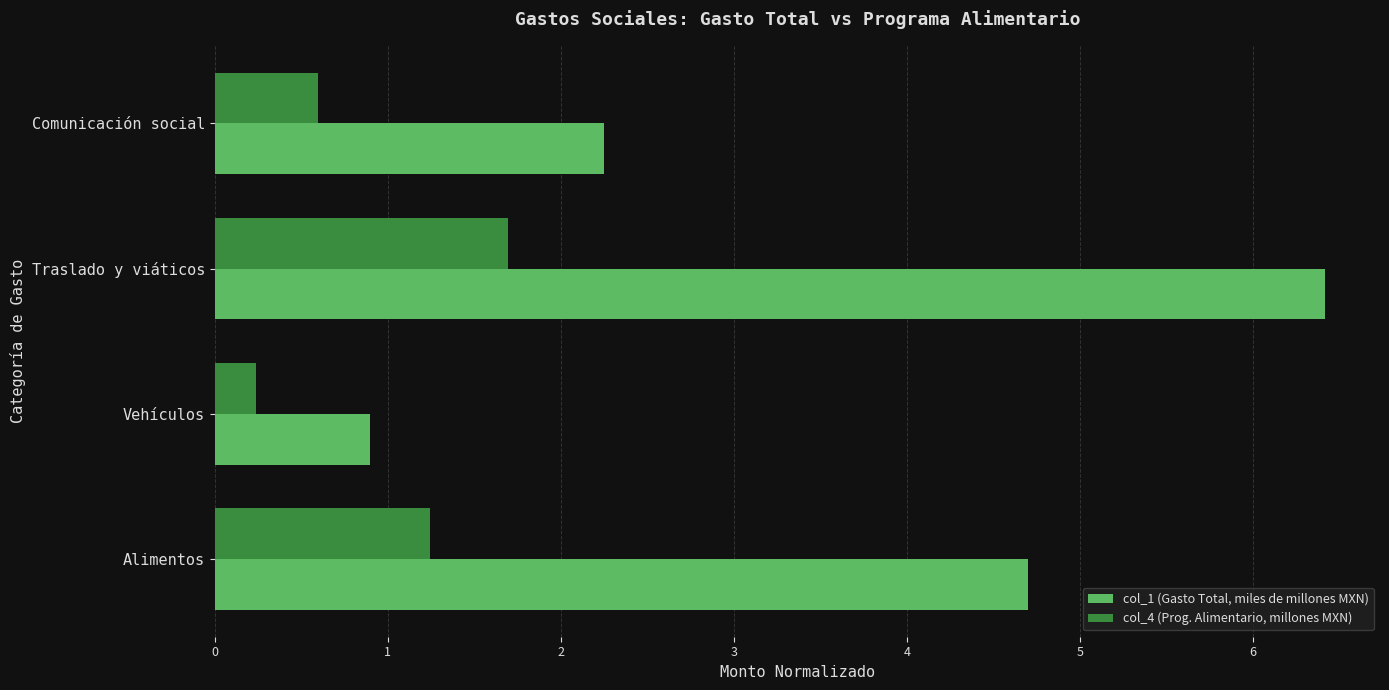

What are all the series names shown in the legend?

col_1 (Gasto Total, miles de millones MXN), col_4 (Prog. Alimentario, millones MXN)